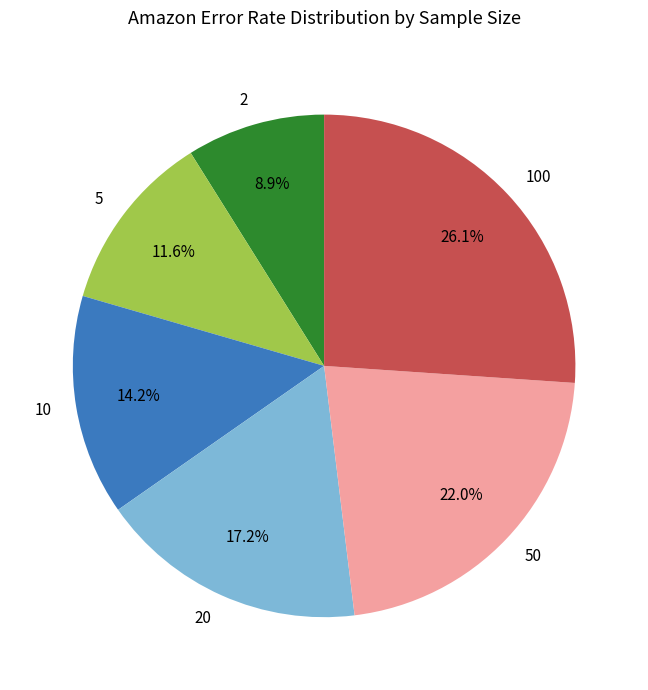

Rank the categories by value from highest to lowest.

100, 50, 20, 10, 5, 2